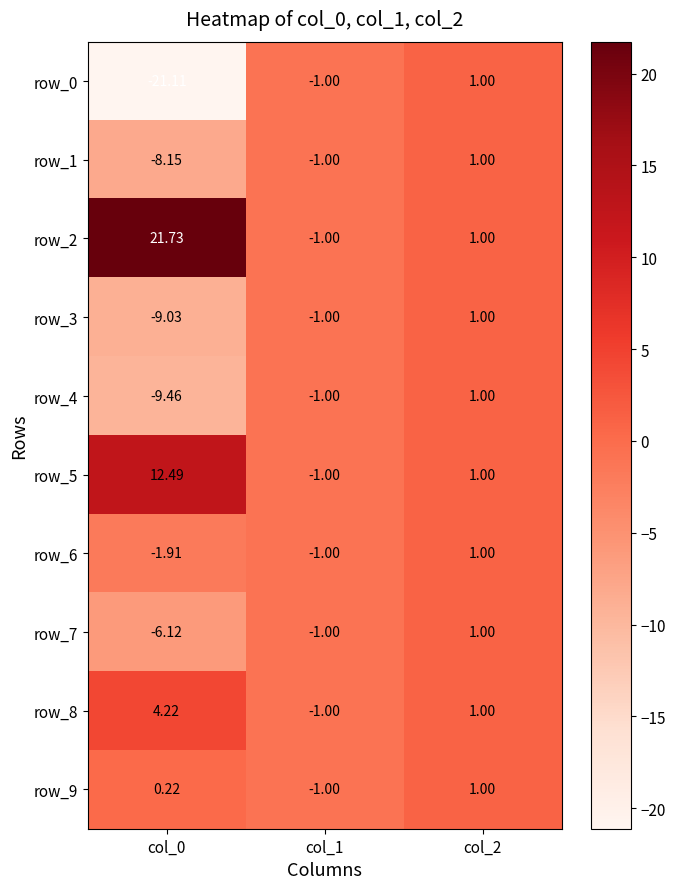

Rank the series by their maximum value, from highest to lowest.

row_2, row_5, row_8, row_0, row_1, row_3, row_4, row_6, row_7, row_9